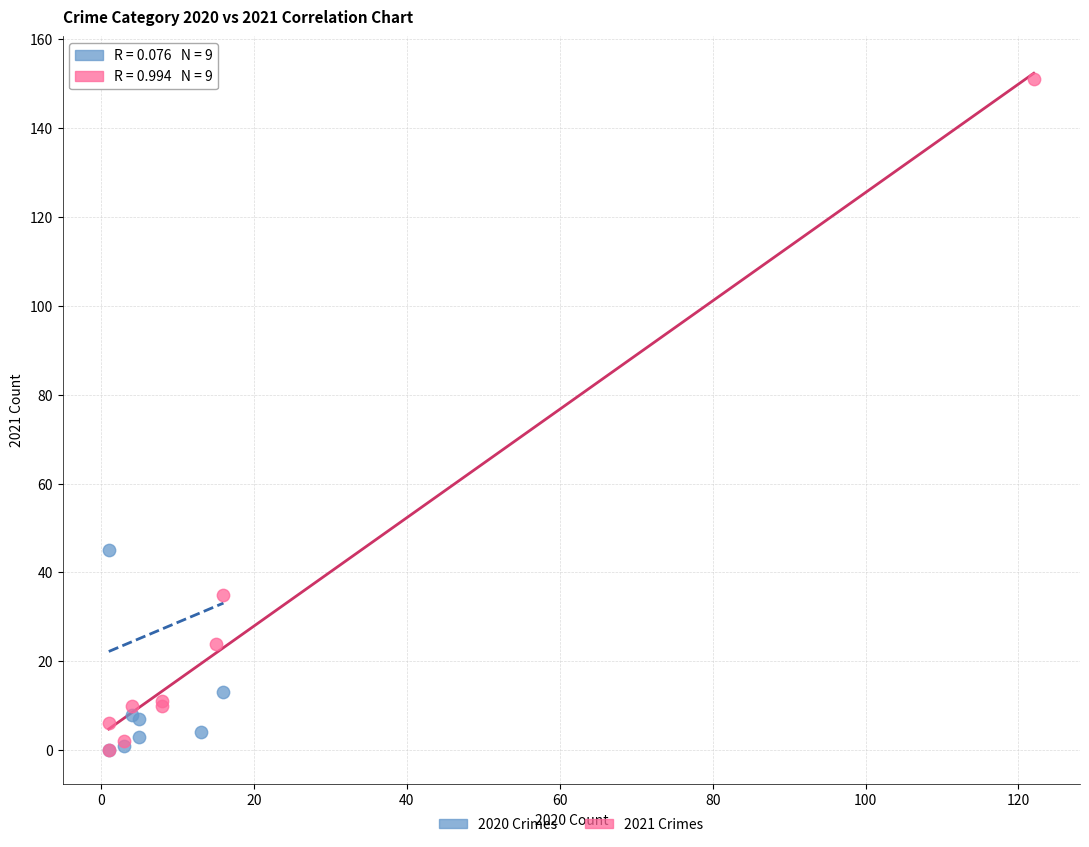

Which series reaches the maximum Y coordinate?

2020 Crimes